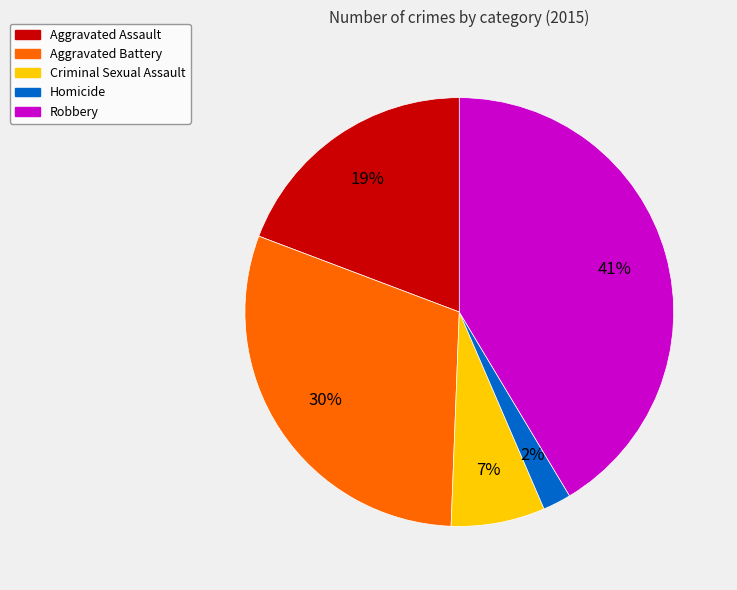

Count the number of slices in the pie.

5